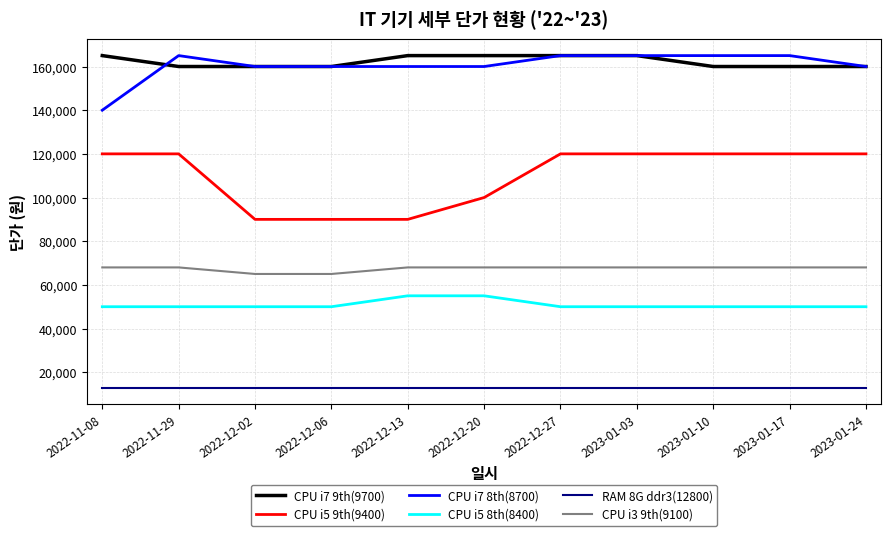

The RAM 8G ddr3(12800) series shows 13000 at 2023-01-10. True or false?

True